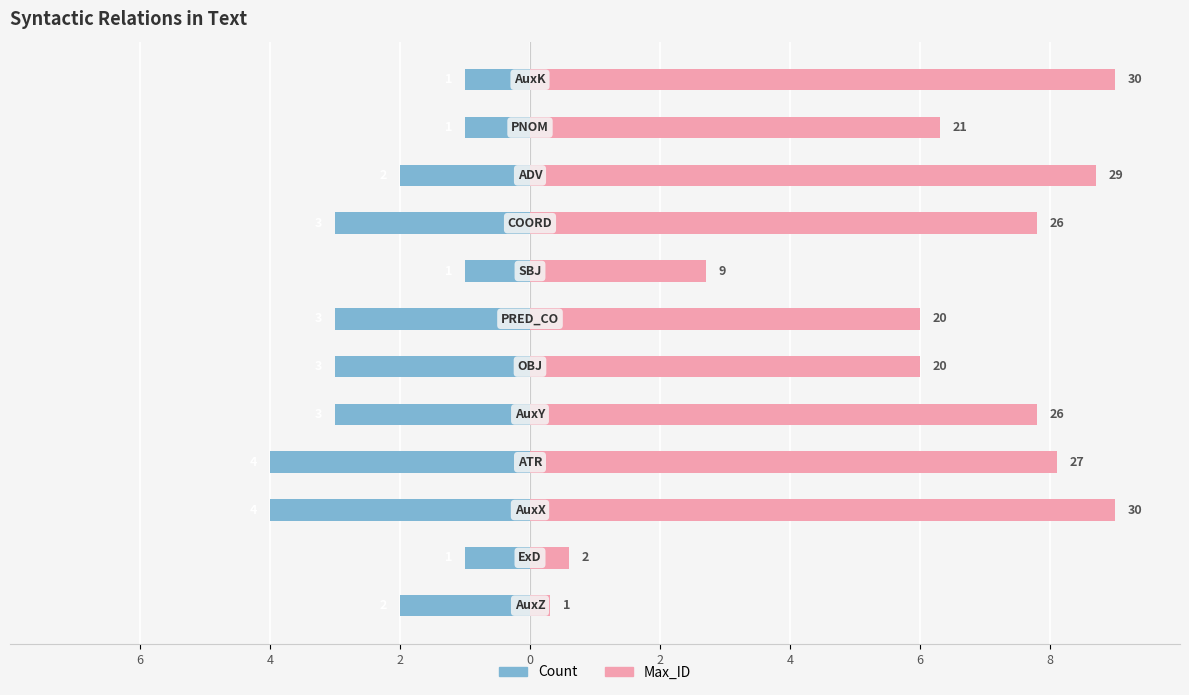

Which series has the widest spread of values?

Max_ID